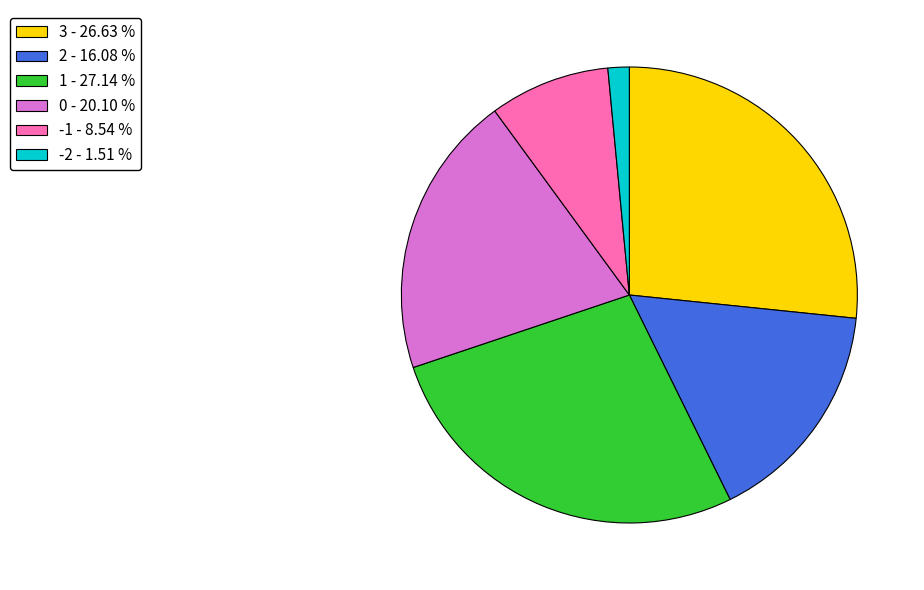

What is the largest slice in the pie chart?

1